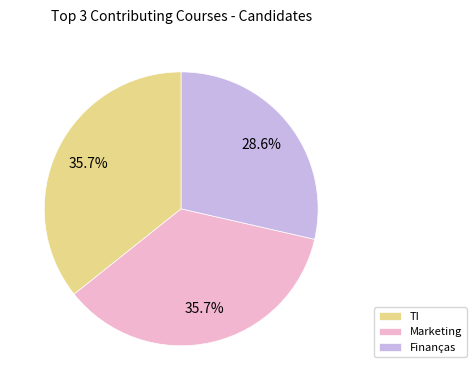

To the nearest percent, what is the average slice percentage?

33%